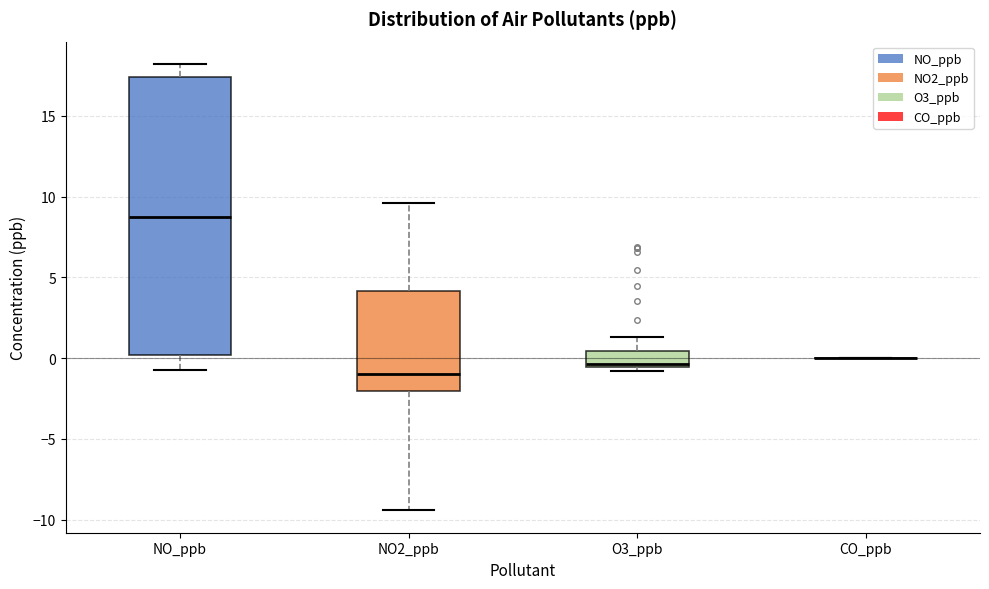

Comparing the boxes themselves (not the whiskers), which one is the tallest?

NO_ppb